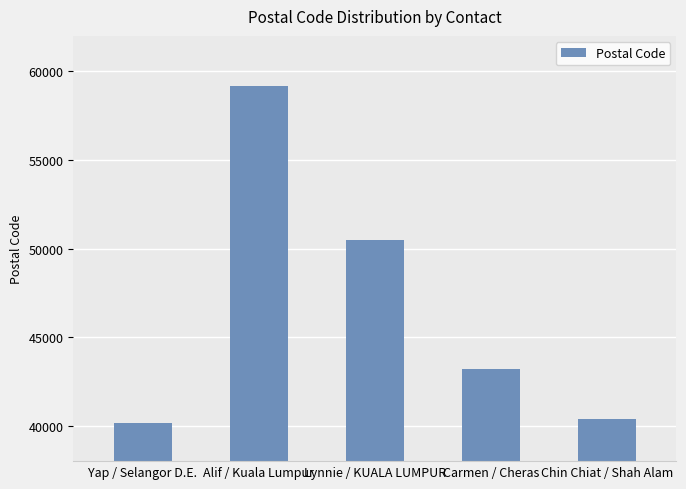

How many distinct data groups are displayed?

1